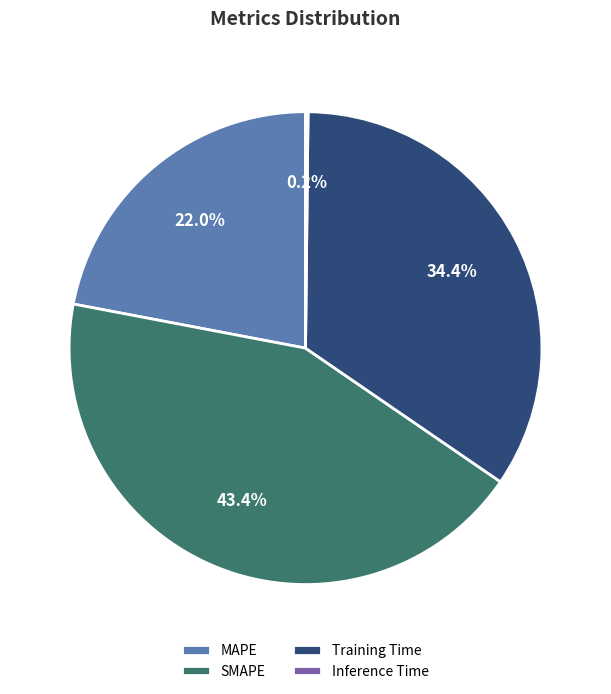

Does SMAPE account for over 50% of the chart?

No